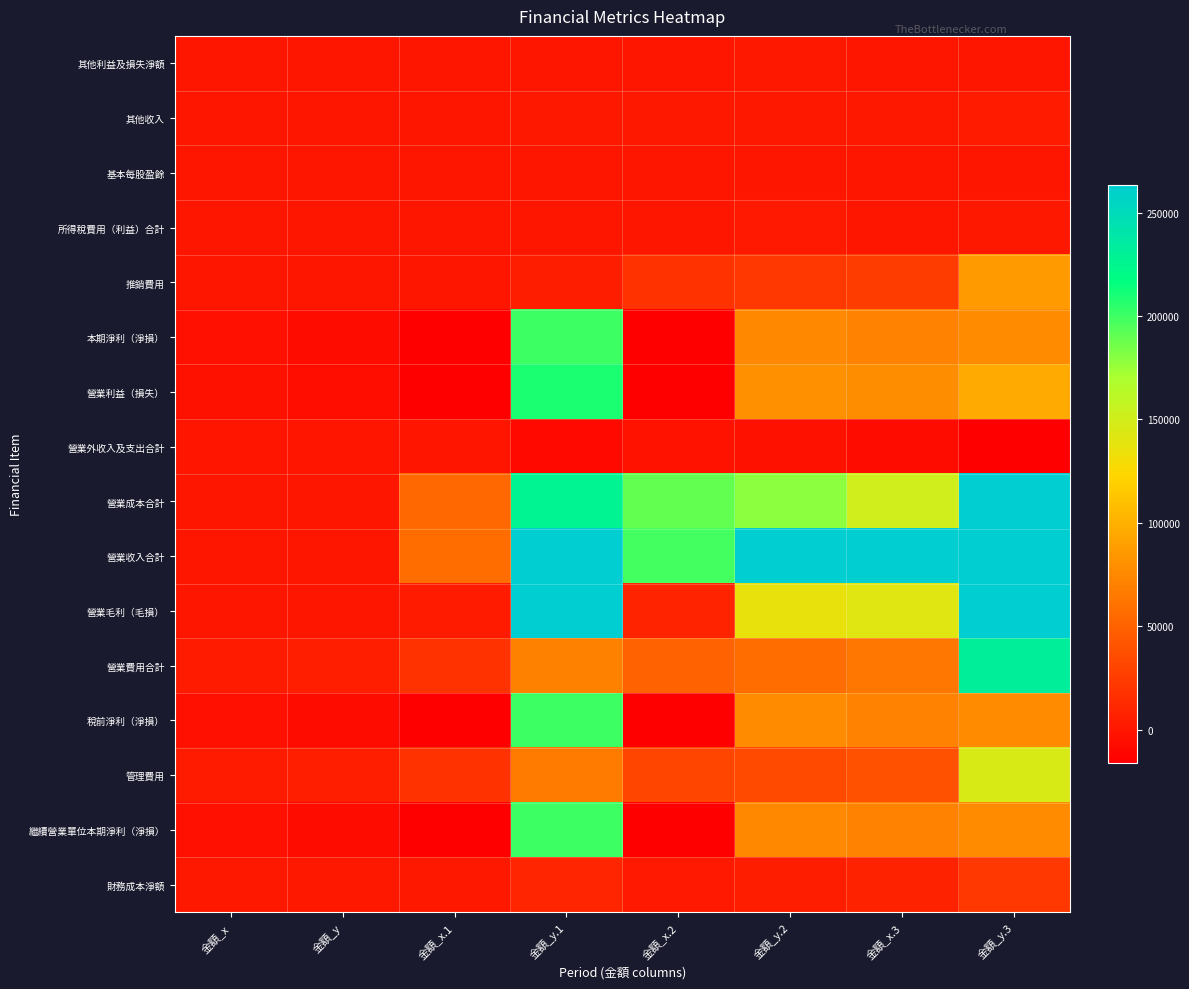

Which label corresponds to the largest value in the chart?

金額_y.3